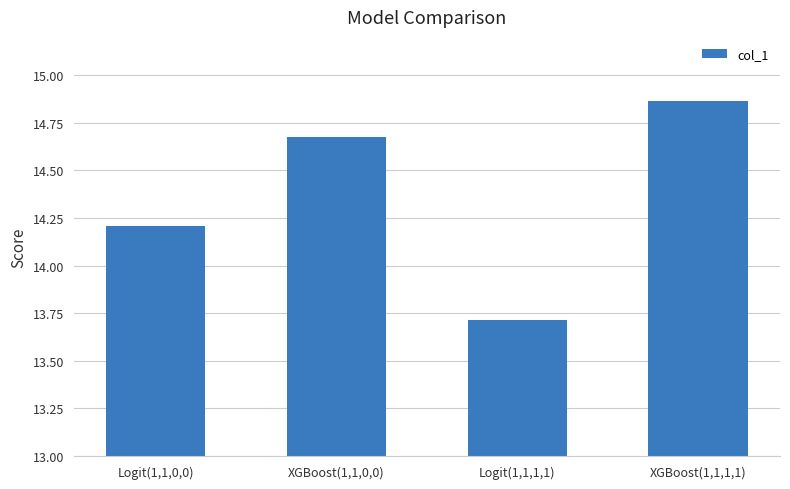

What is the difference between the maximum and minimum values?

1.2